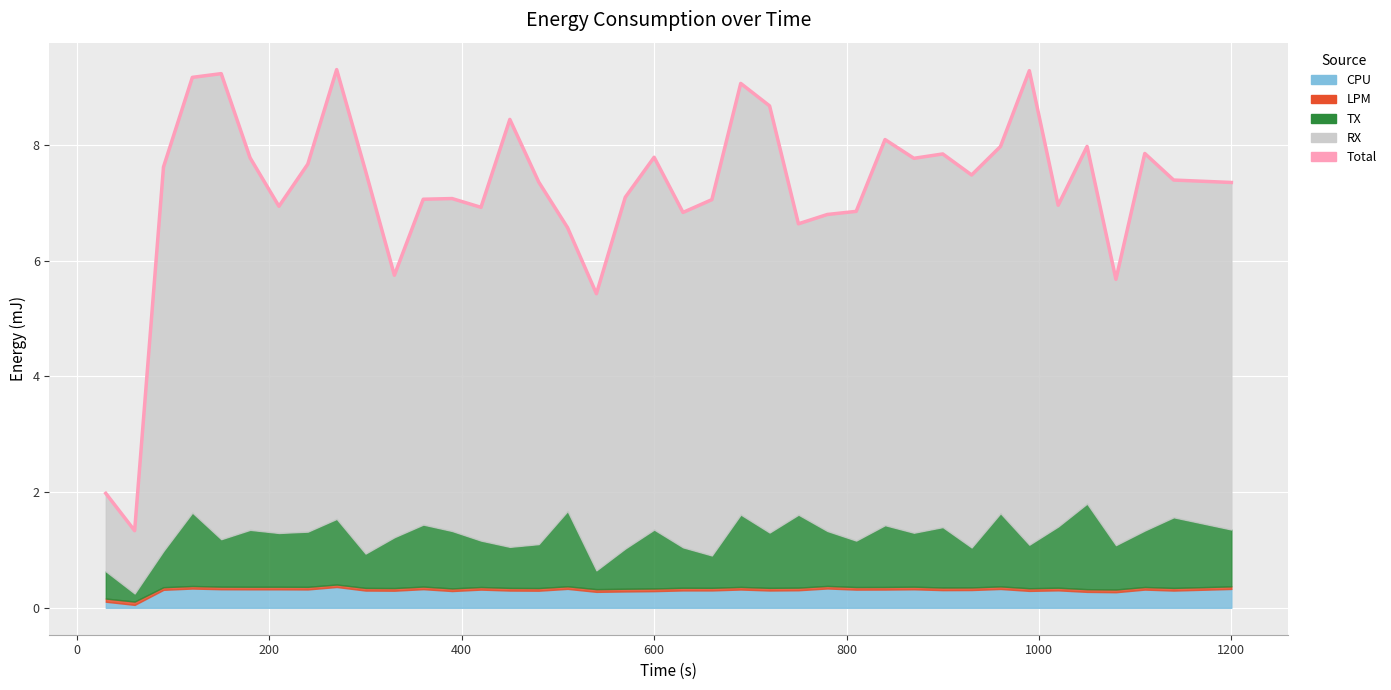

True or false: the data has more than 2 interior local peaks.

True